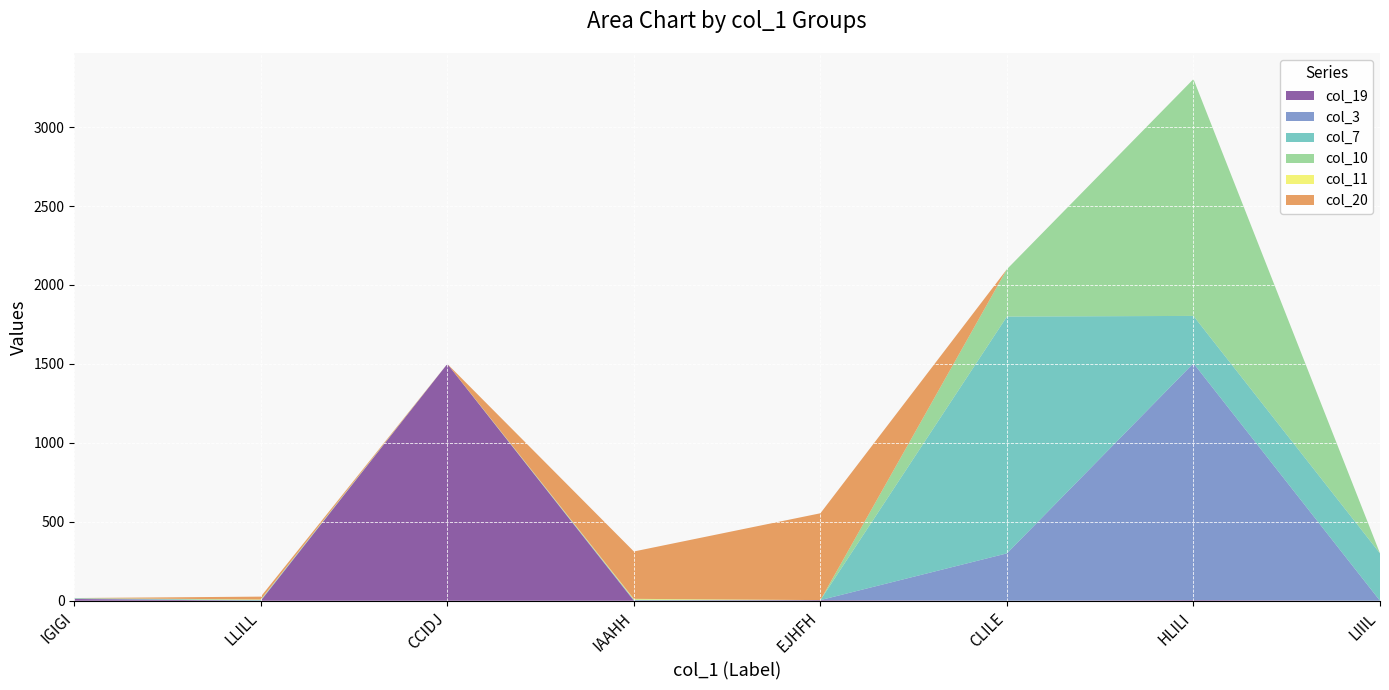

Reading left to right, transcribe all the data shown in this chart.

col_19: 11	0	1500	0	4	0	4	0
col_3: 2	2	0	4	0	300	1500	0
col_7: 2	2	0	0	0	1500	300	300
col_10: 2	2	0	4	0	300	1500	0
col_11: 0	2	0	4	0	0	0	0
col_20: 0	18	0	300	550	0	0	0